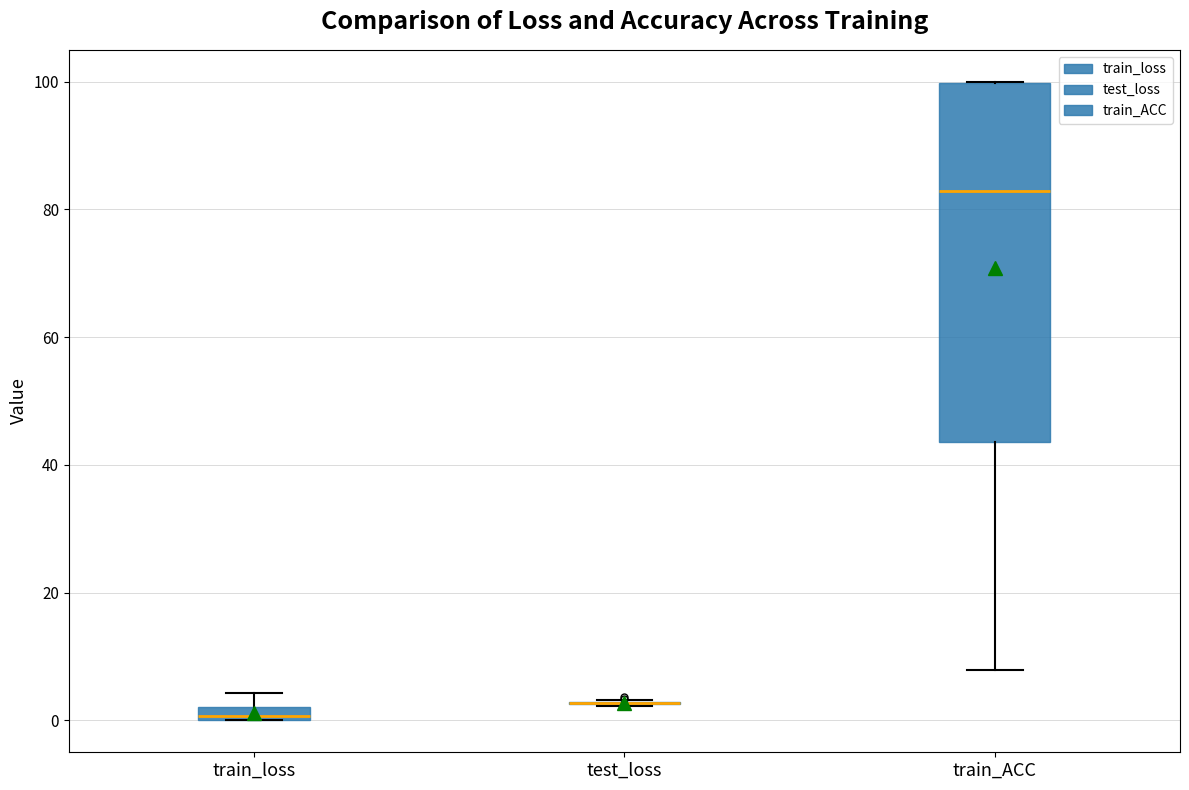

Which box is the tallest, from its lower edge to its upper edge?

train_ACC